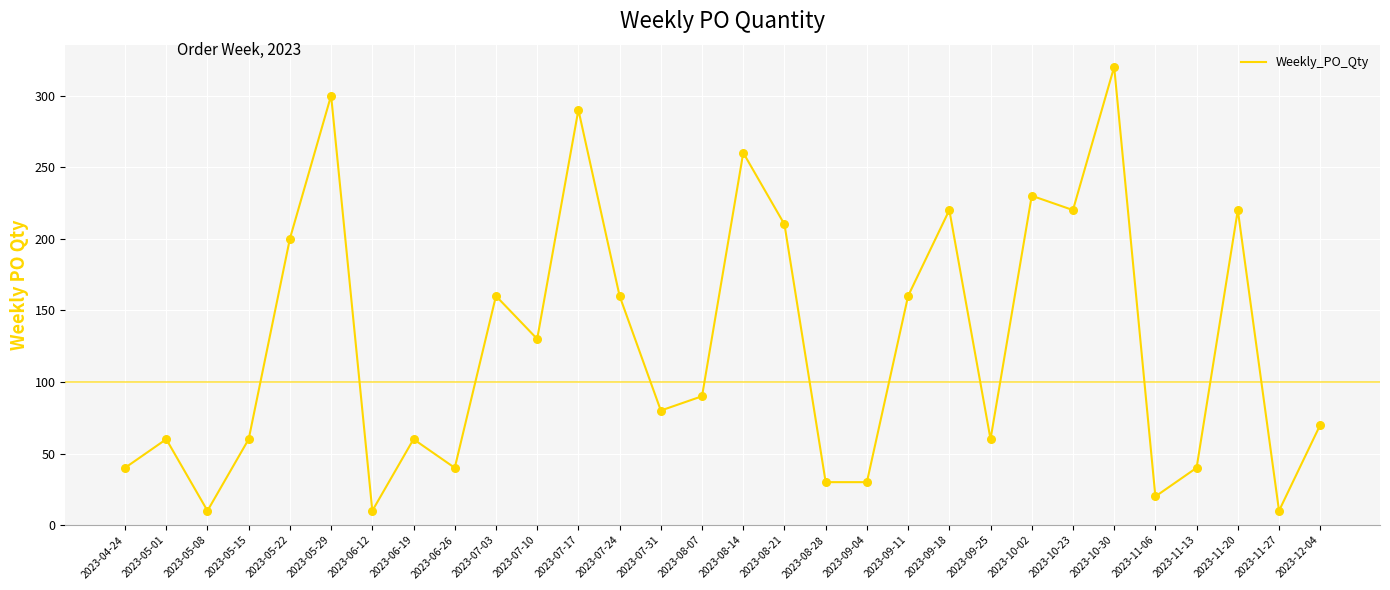

Between 2023-11-13 and 2023-06-19, which is larger?

2023-06-19